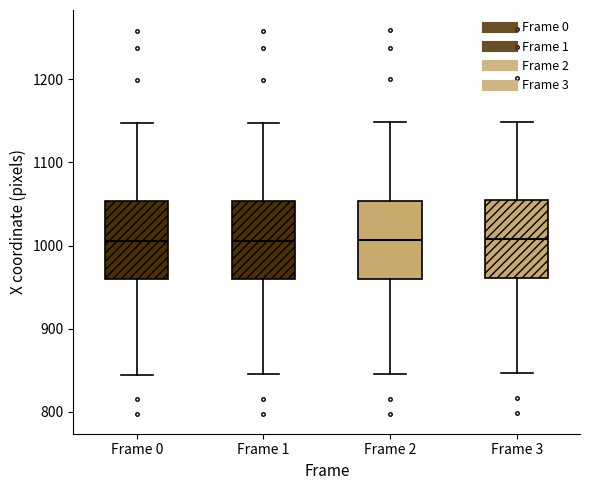

Reading left to right, transcribe this box plot: for each box, give where its median line is, the range the box spans, and where its two whiskers end, as read against the y-axis. The values are not printed on the chart, so give them approximately, as read against the axis.

Frame 0: median 1010, box 960 to 1050, whiskers 850 to 1150
Frame 1: median 1010, box 960 to 1050, whiskers 850 to 1150
Frame 2: median 1010, box 960 to 1050, whiskers 850 to 1150
Frame 3: median 1010, box 960 to 1060, whiskers 850 to 1150